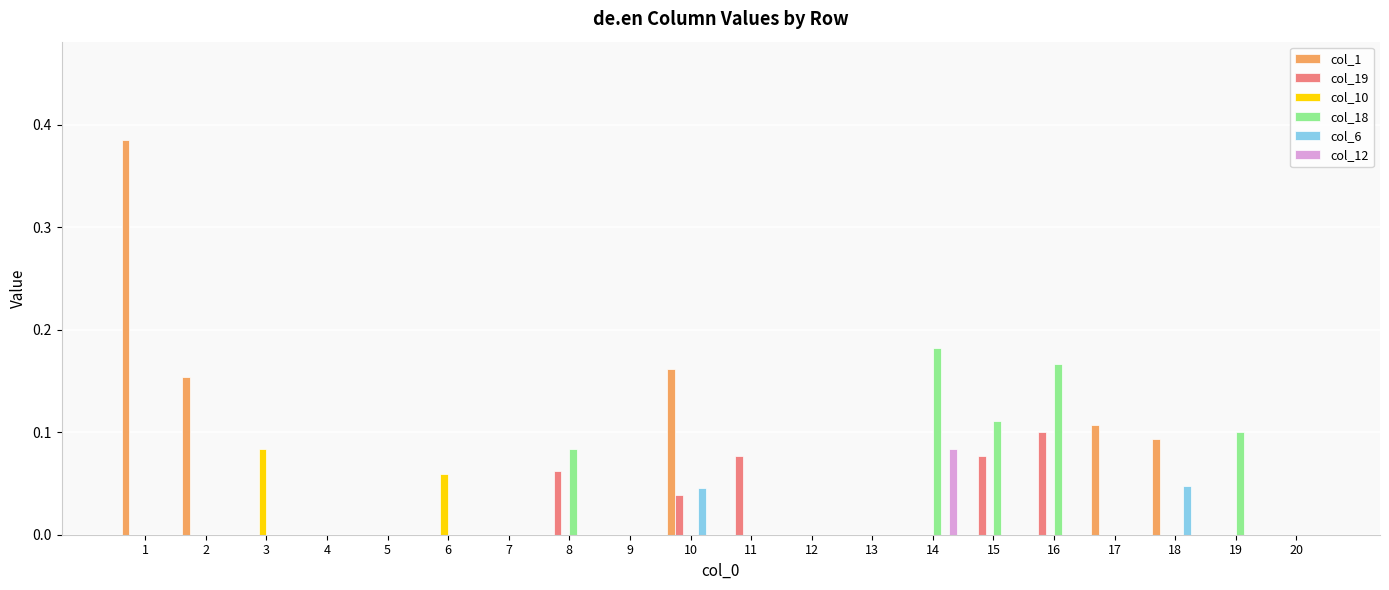

Is it true that col_1 equals -0.3 at 13?

False